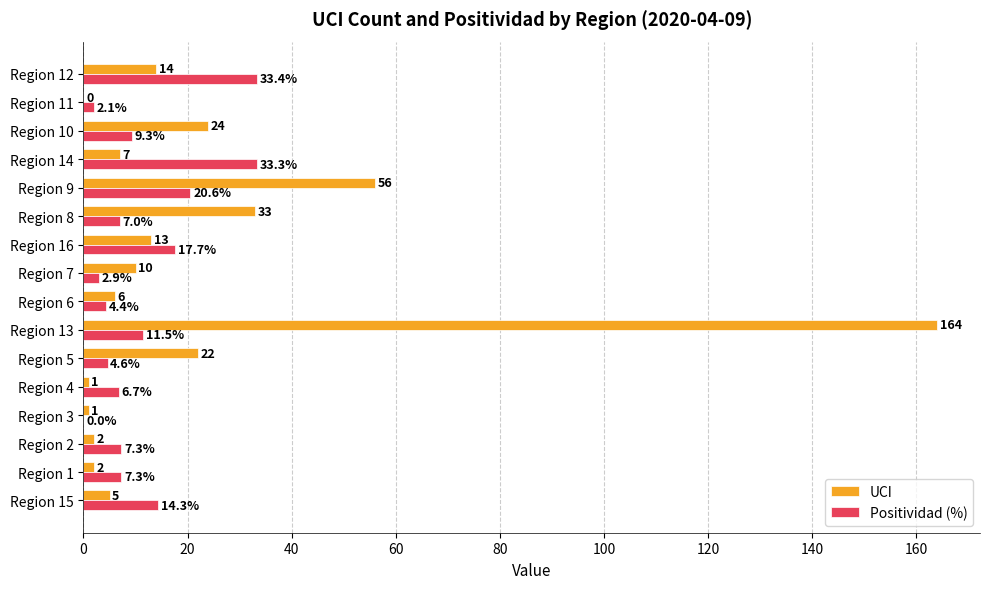

What is the sum of all UCI values?

360.0